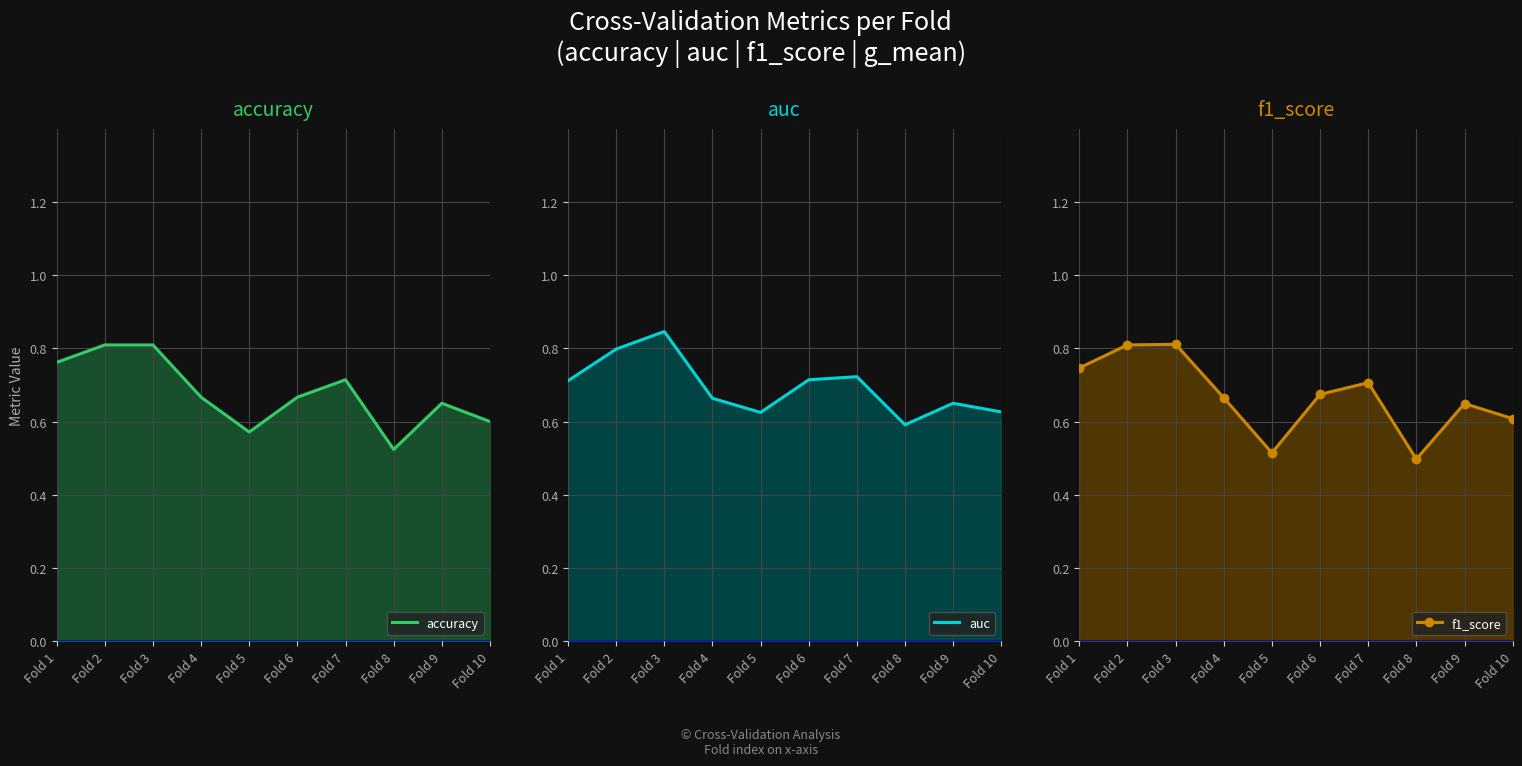

What is the value of the accuracy point at the 9th from the left?

0.7